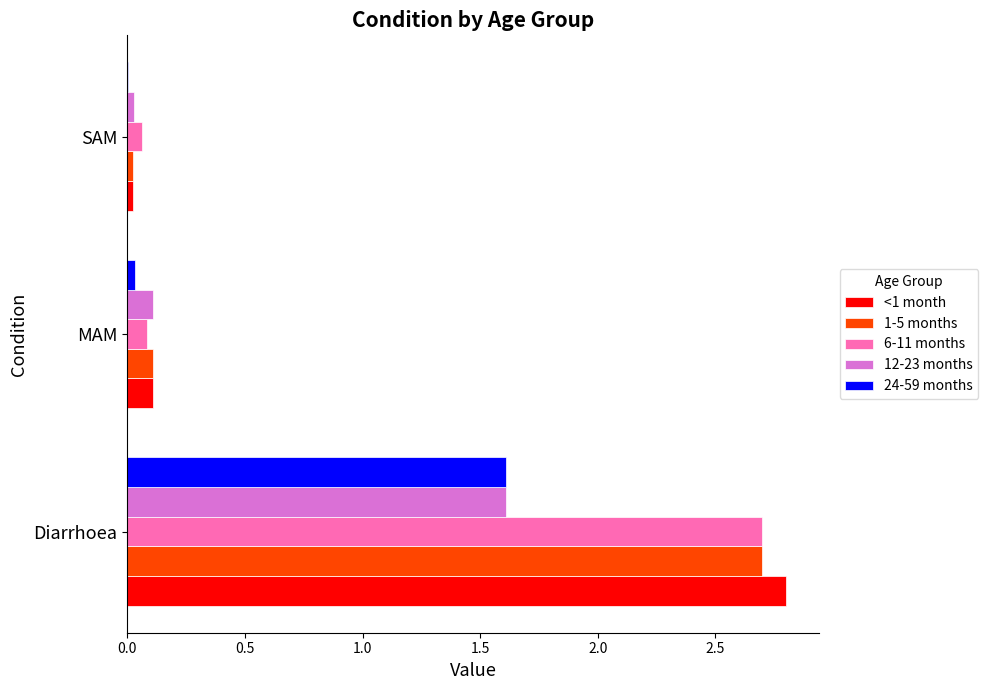

What is the greatest value displayed?

2.8